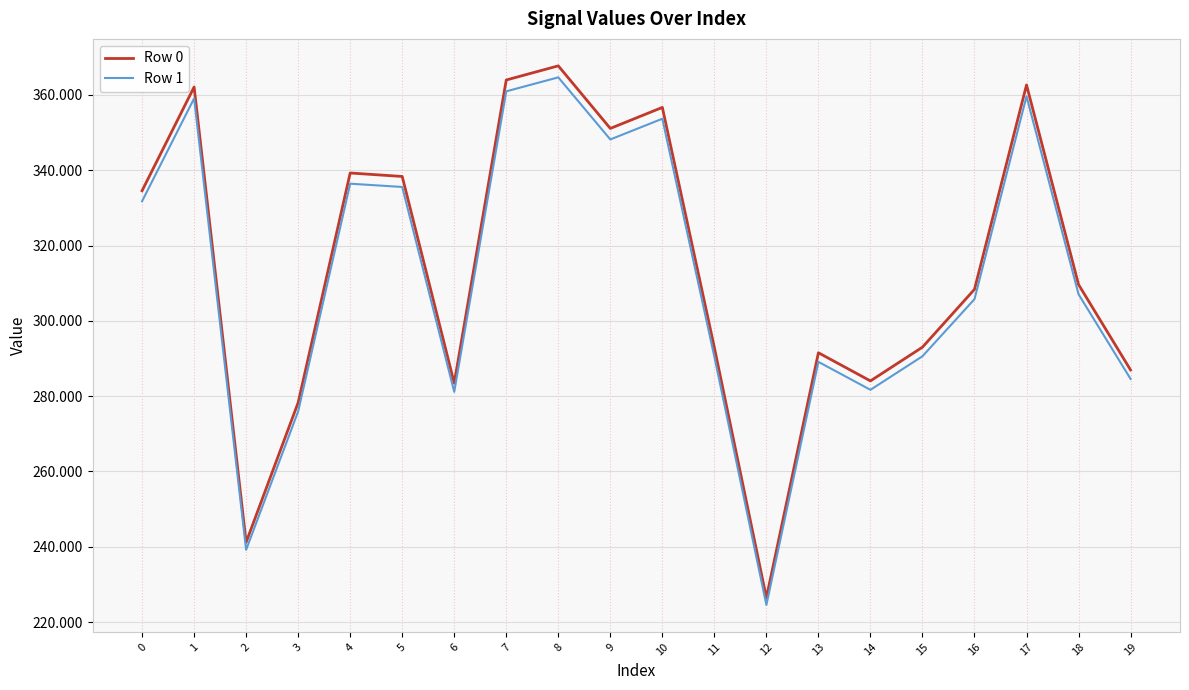

The value of Row 0 at 0 is 221.3. True or false?

False